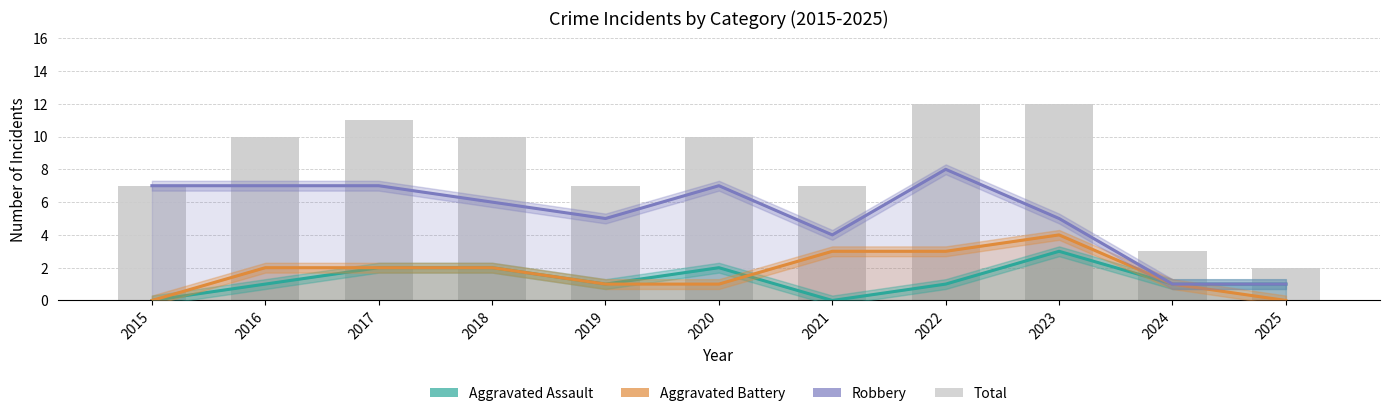

Which category has the highest value across all series?

2022